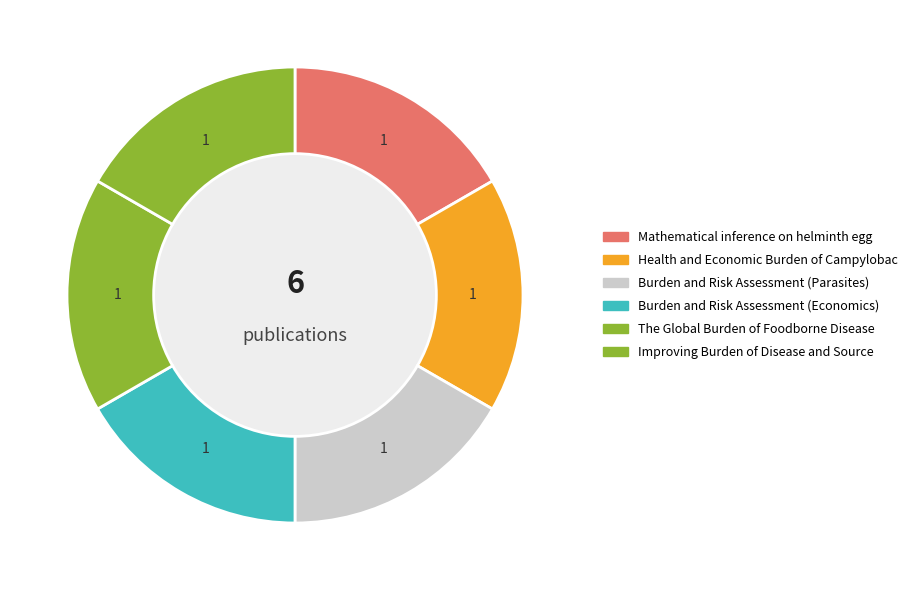

Is there any slice that represents more than half of the pie?

No